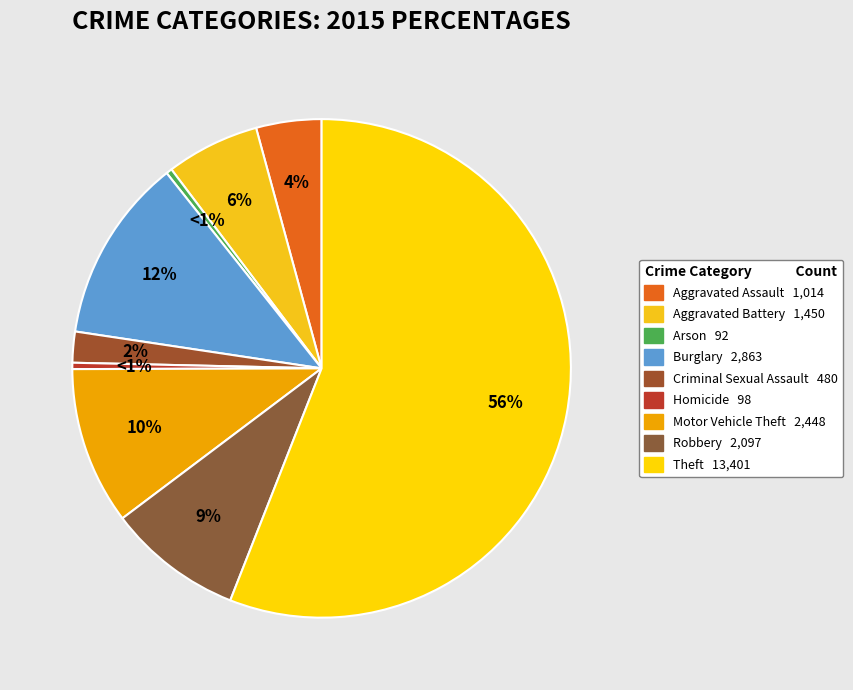

To the nearest percent, what is the difference between the largest and smallest slice percentages?

56%